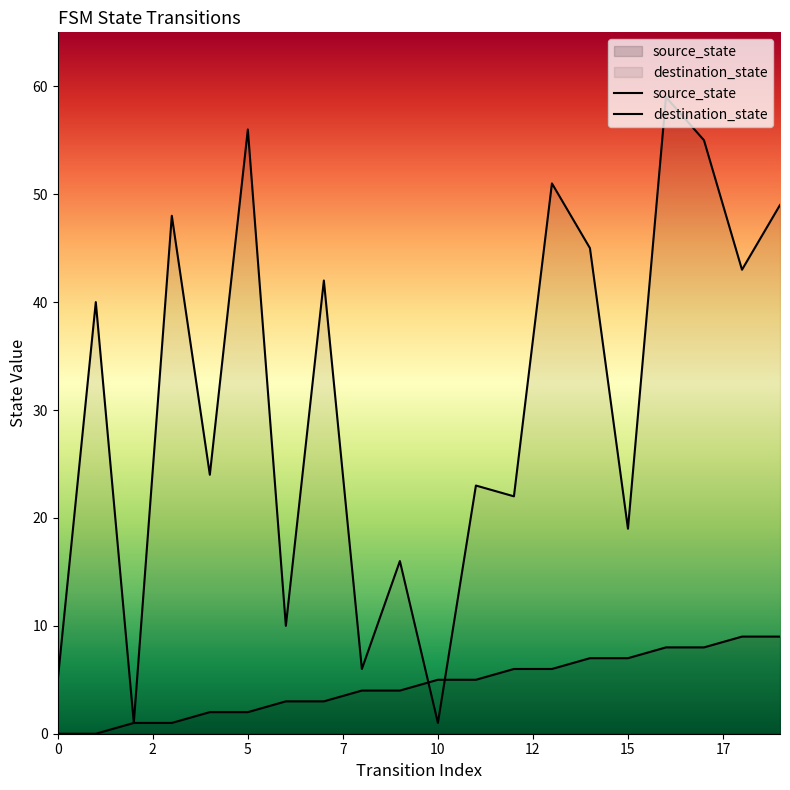

What is the difference between the destination_state values at 19 and 10?

48